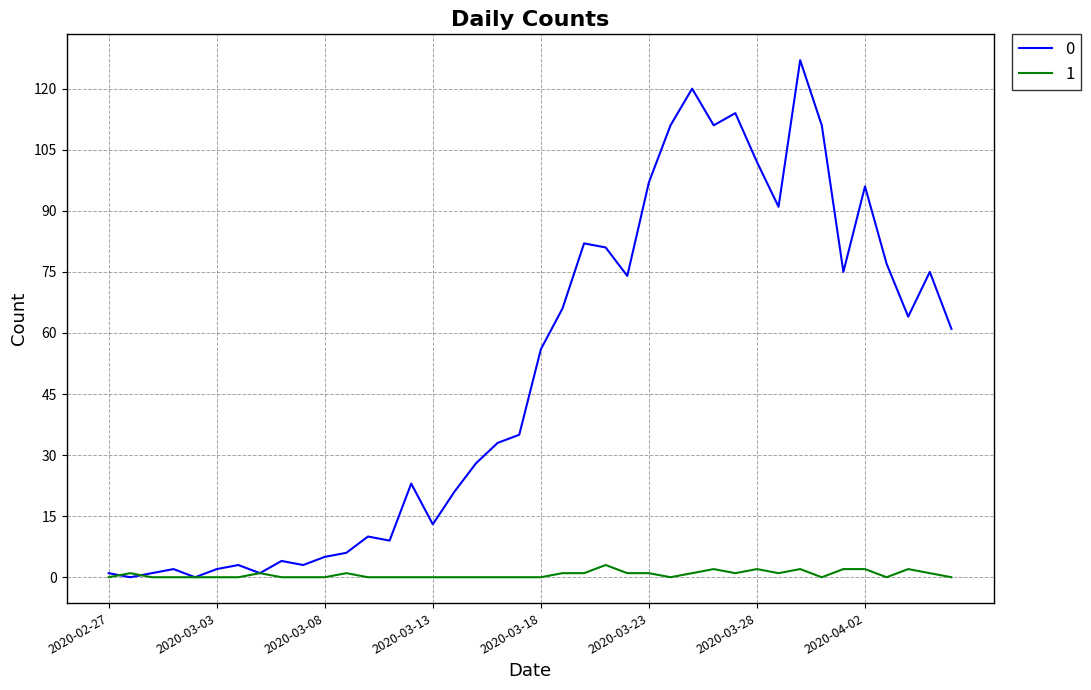

Rank the series by their average value, from highest to lowest.

0, 1